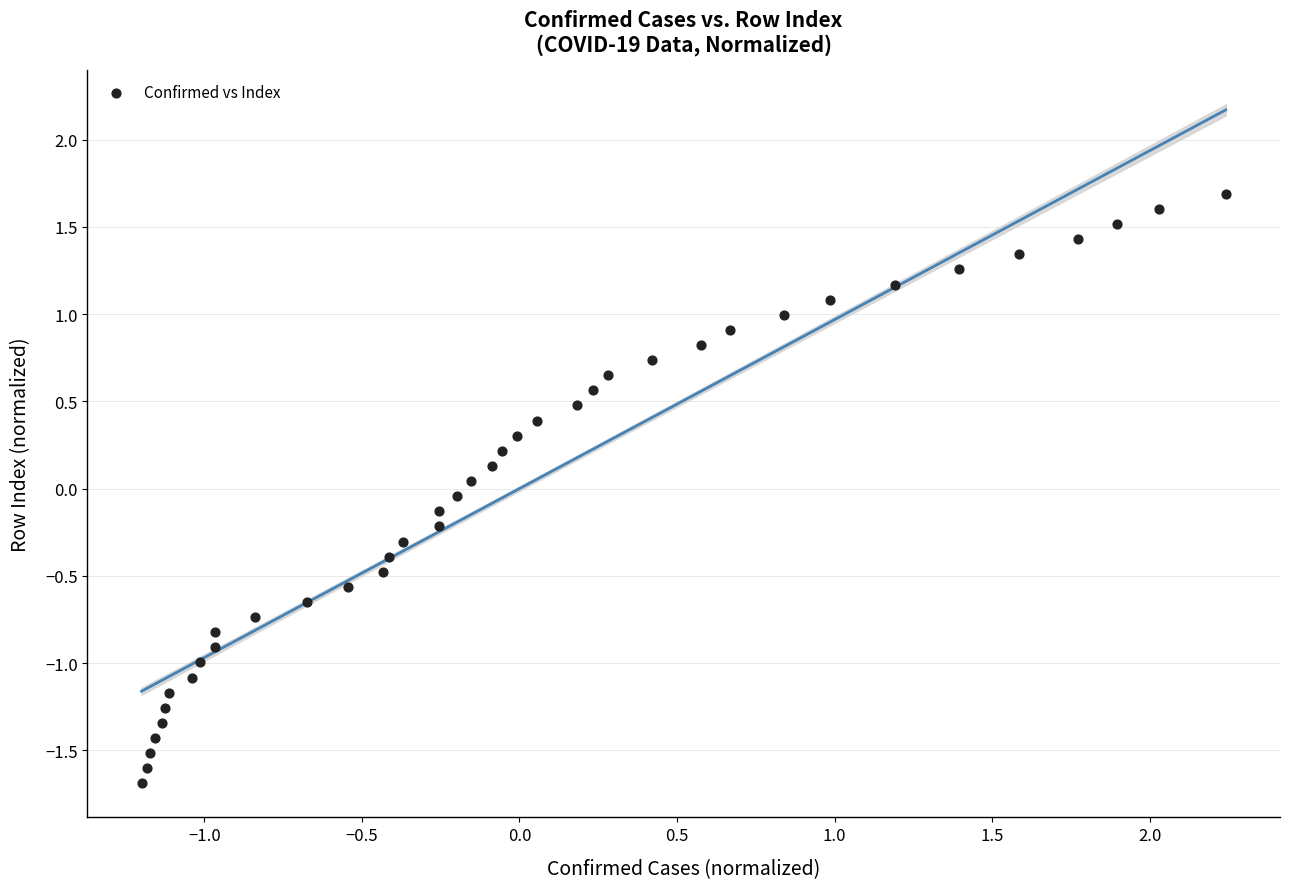

What is the range of X values (max minus min)?

3.4